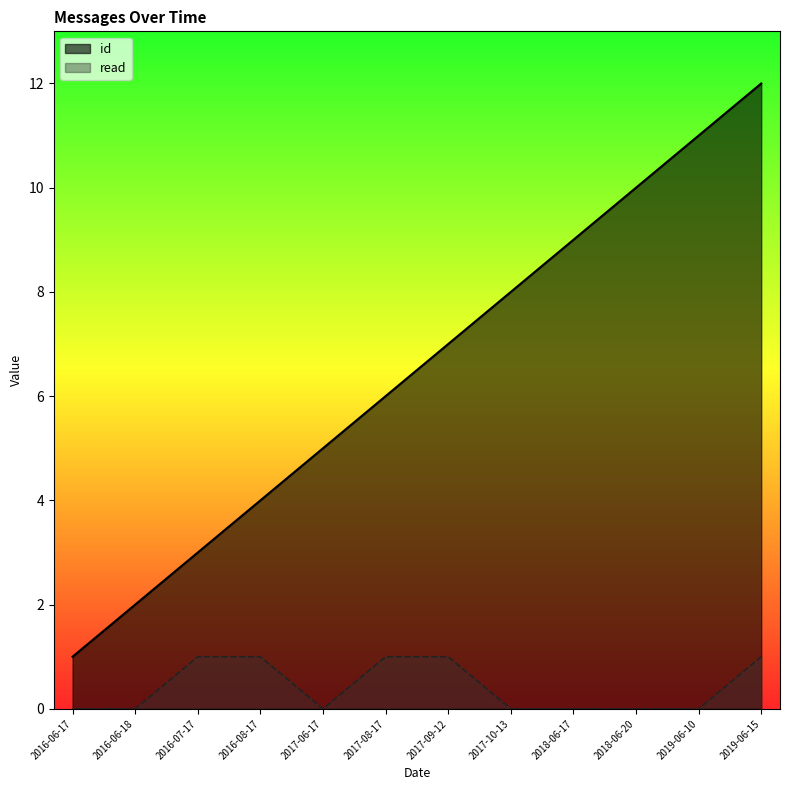

At 2018-06-17, list the series in order from largest to smallest.

id, read